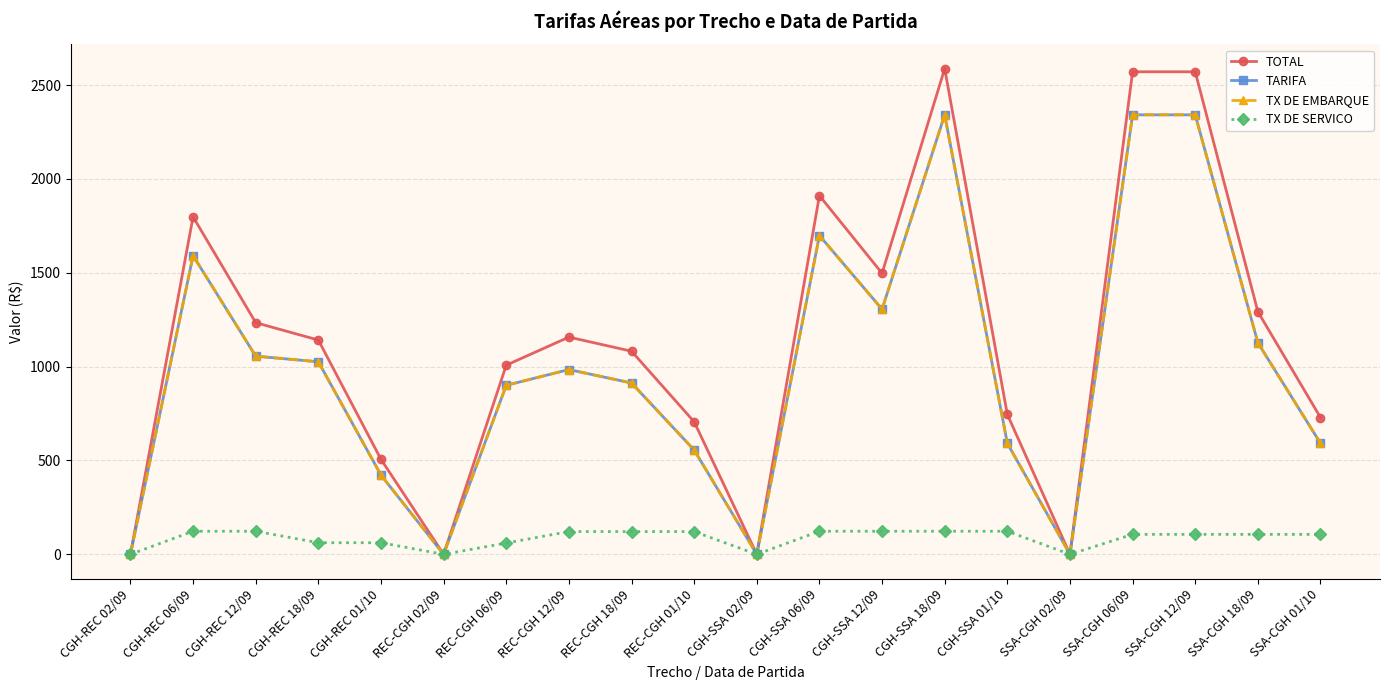

What is the label of the 13th point from the left?

CGH-SSA 12/09